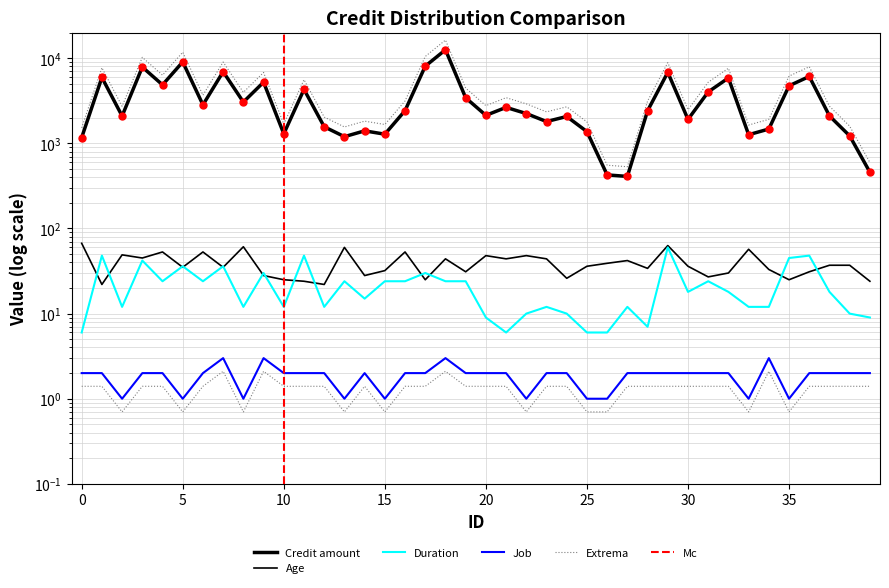

True or false: Age and Credit amount intersect in this chart.

False